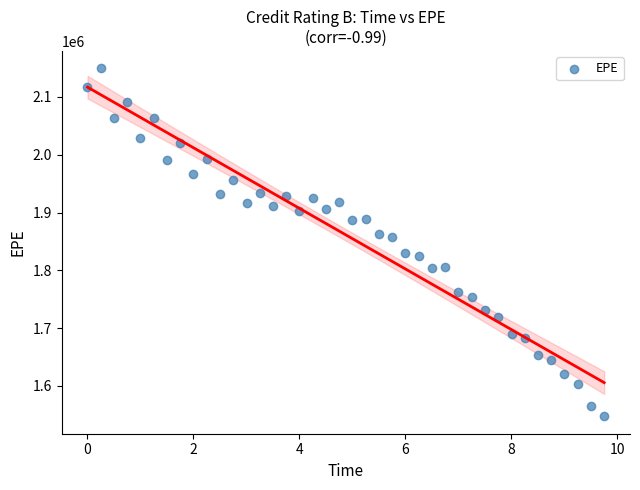

What is the range of Y values (max minus min)?

601790.7